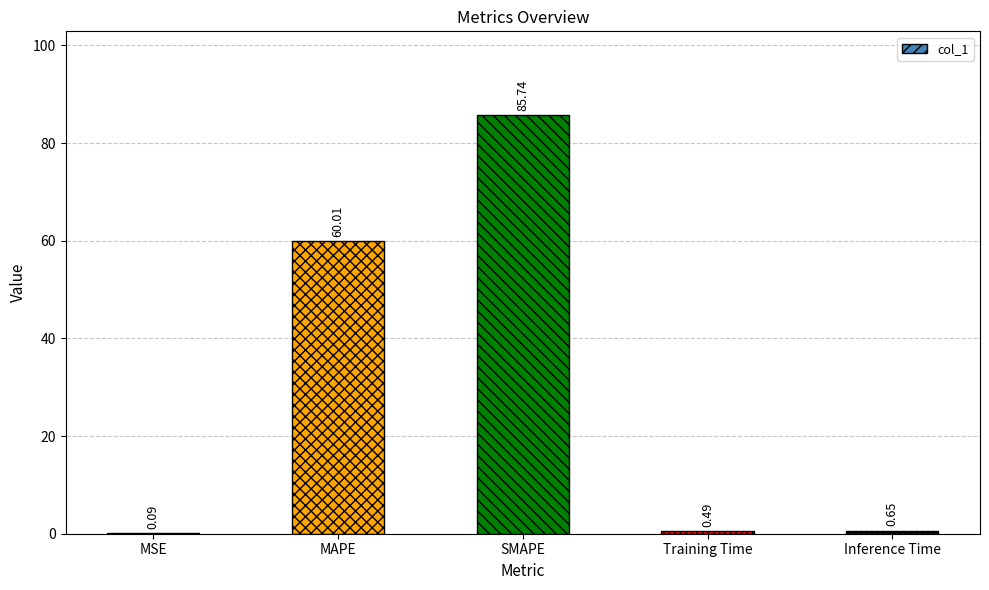

What is the change in value from MSE to Training Time?

+0.4